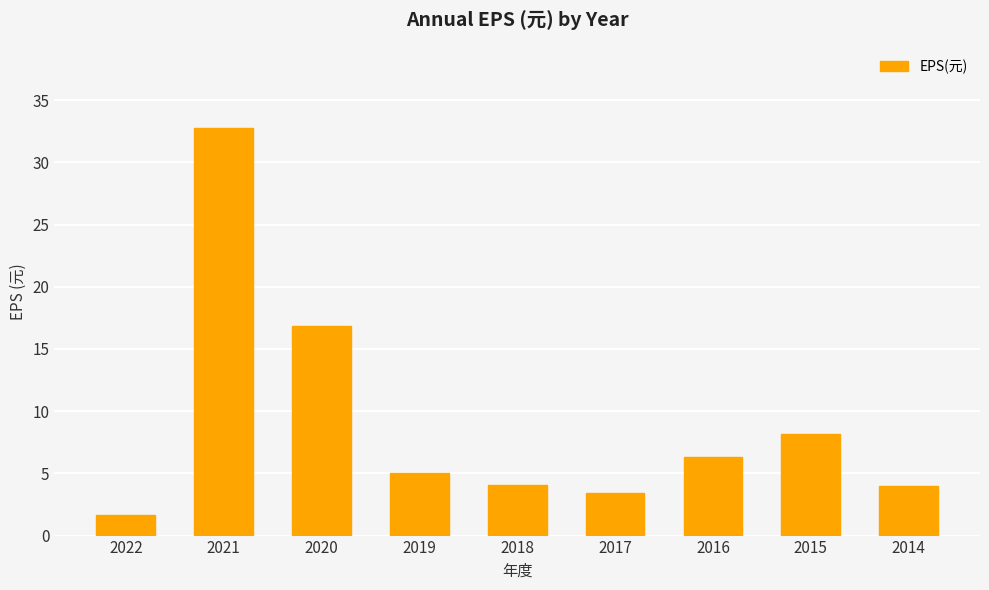

How many values are below 5?

4